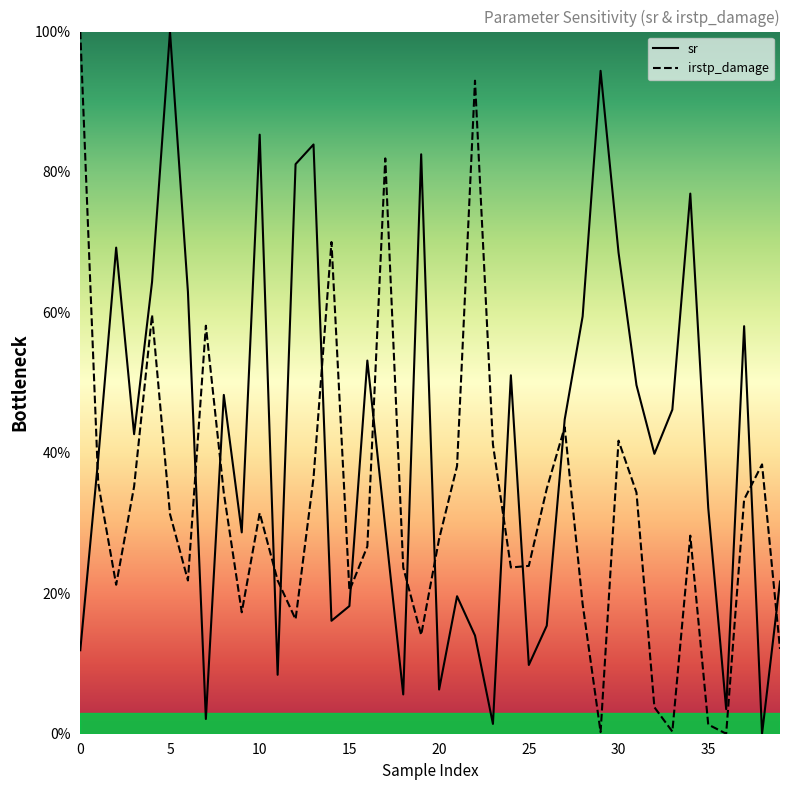

How many values in the irstp_damage series are below 31?

20